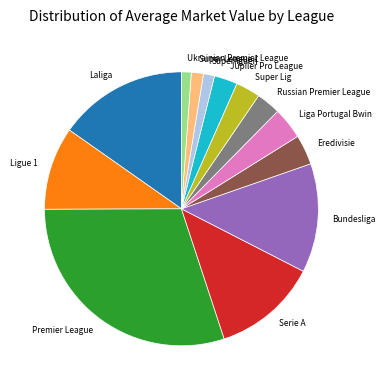

Is it true that Russian Premier League is 14% of the pie?

False